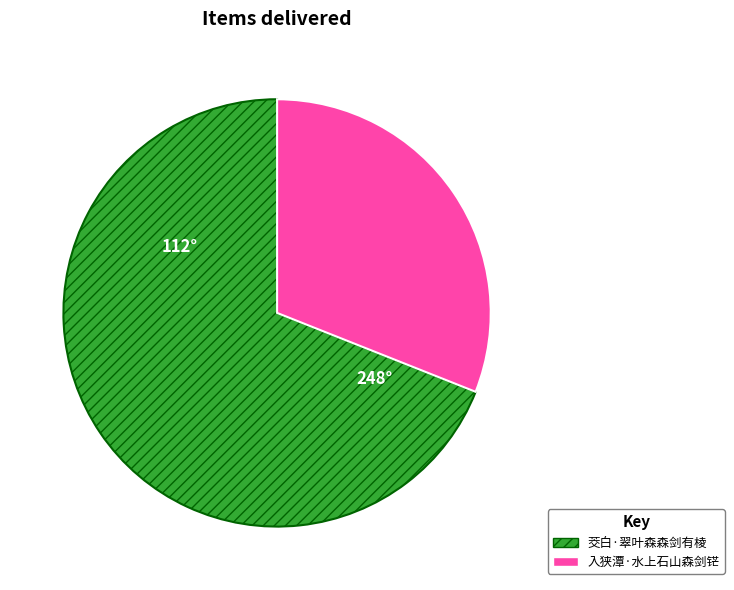

Approximately how many times larger is the value at 茭白·翠叶森森剑有棱 compared to 入狭潭·水上石山森剑铓?

2.2